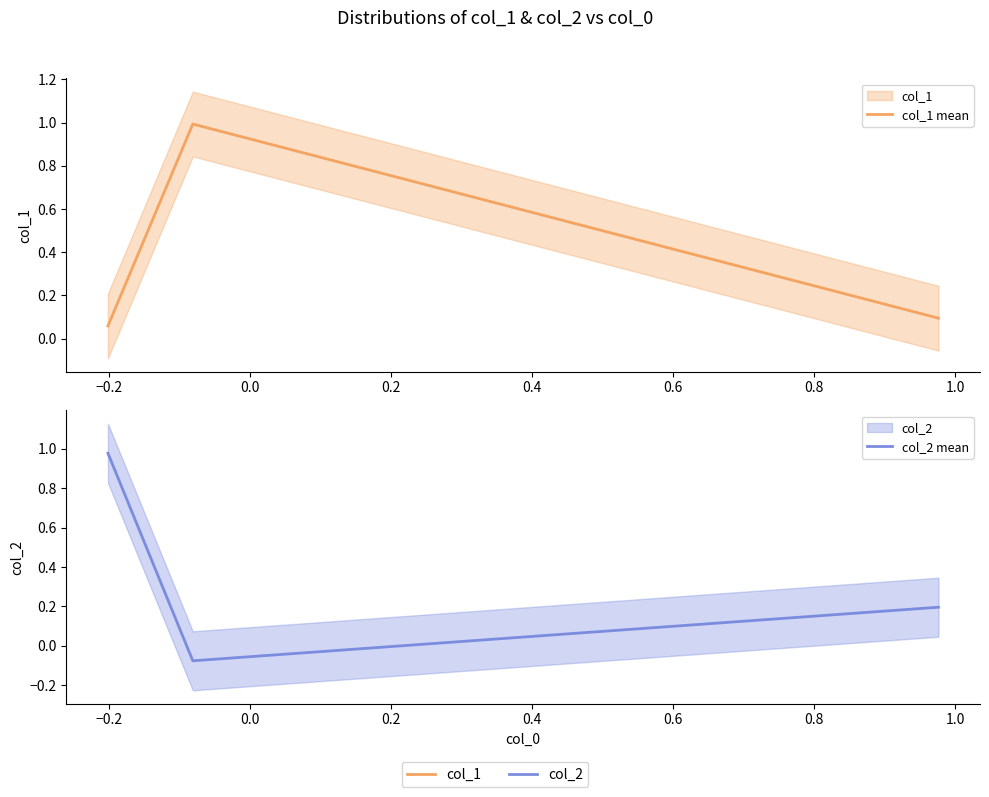

Does the chart display data point markers on the line(s)?

No